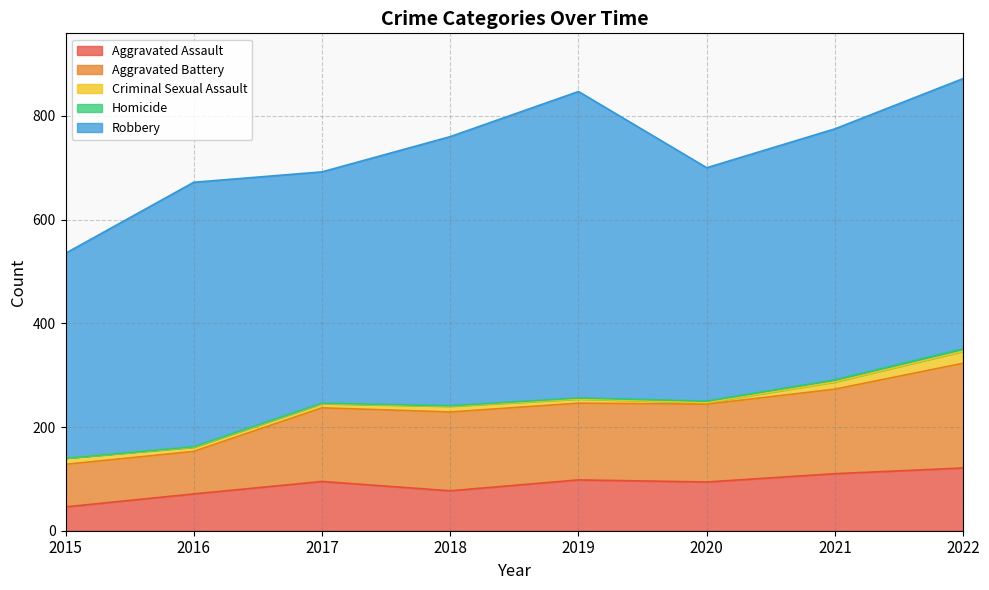

How many data points in Homicide are less than 2?

4